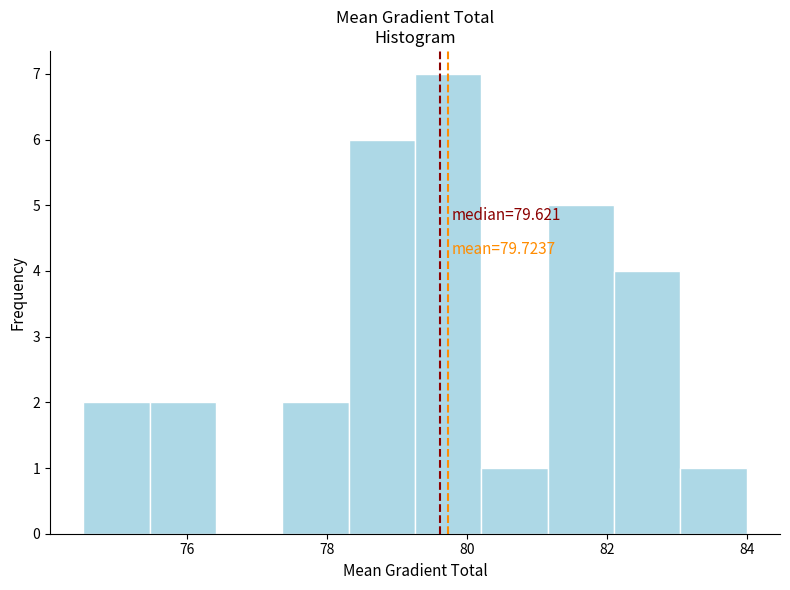

Which range on the x-axis has the tallest bar?

79.2 to 80.2